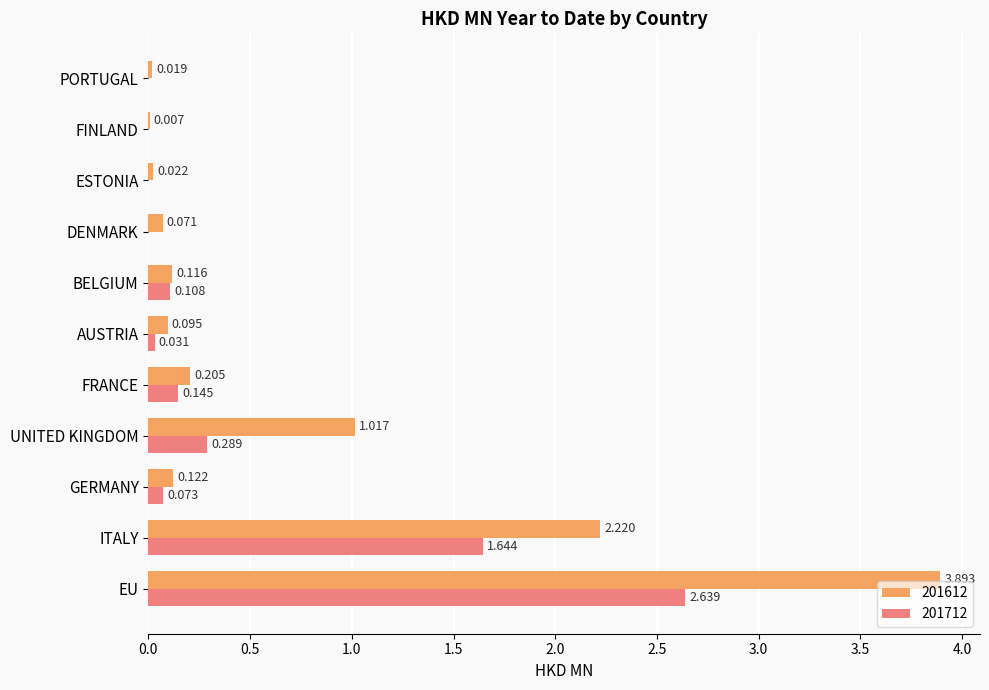

What is the sum of all 201712 values?

4.9